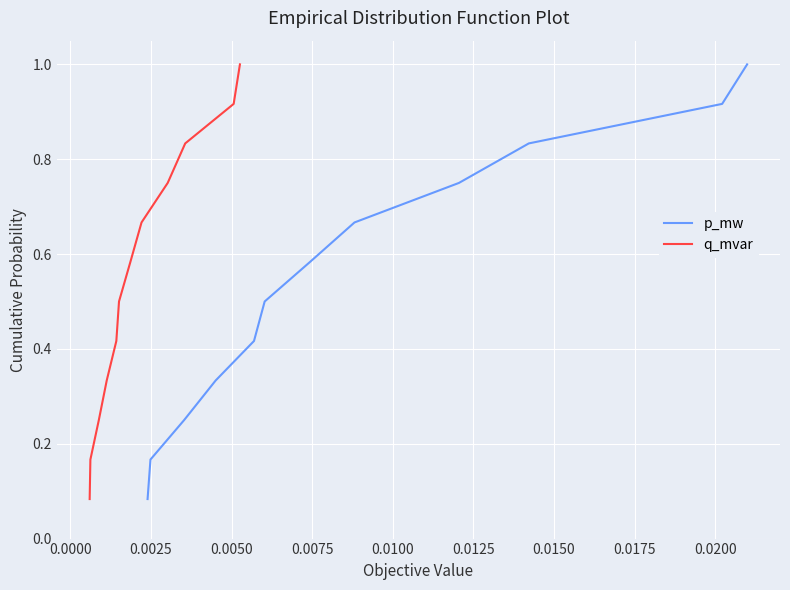

List the series in order of their peak value, lowest first.

p_mw, q_mvar